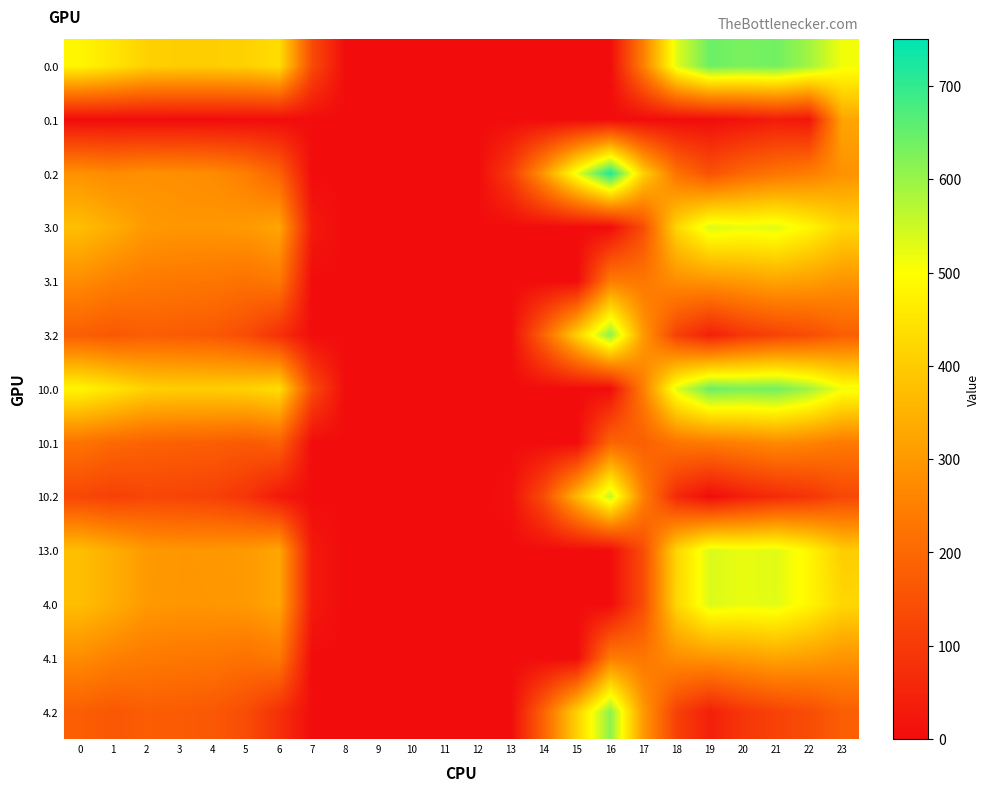

Which series has the largest range (max minus min)?

0.2